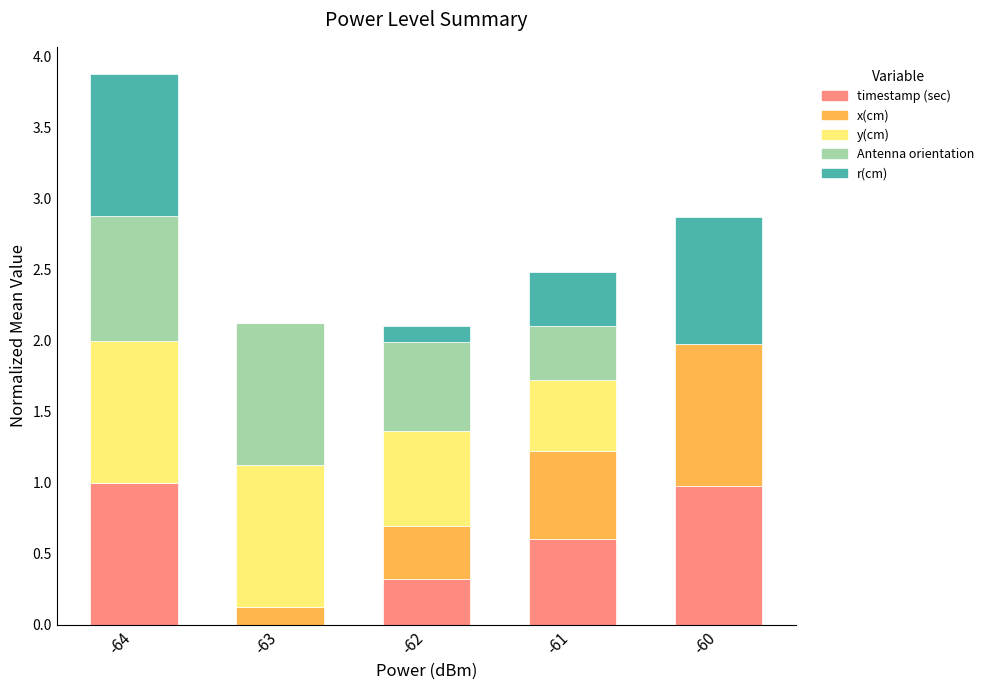

What is the total value across all series at -64?

3.9